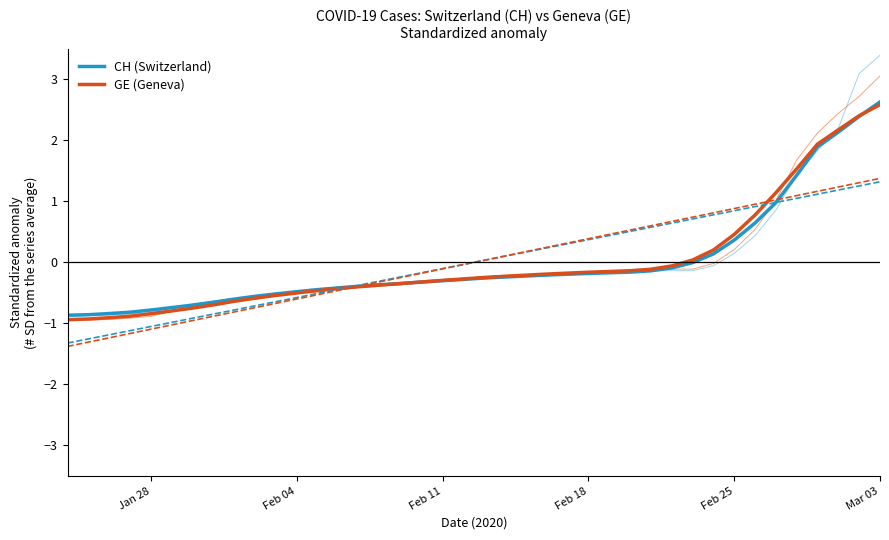

Which series has the largest total across all categories?

GE (Geneva)